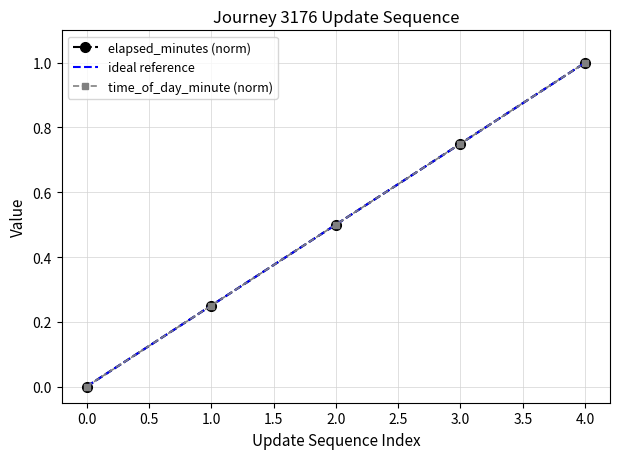

What is the value of the elapsed_minutes (norm) point at the 4th from the left?

0.8